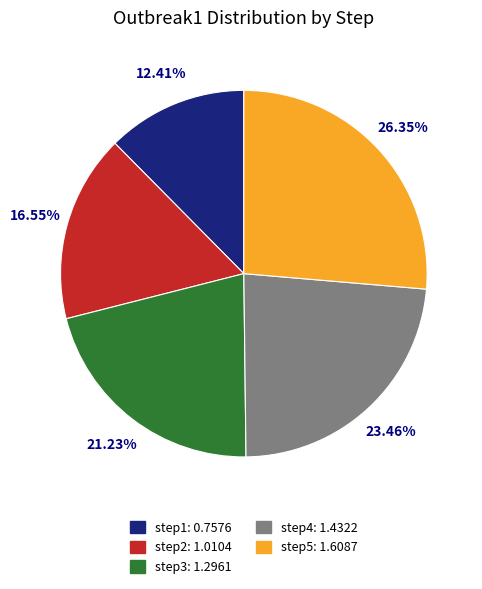

Which category has the biggest portion of the pie?

step5